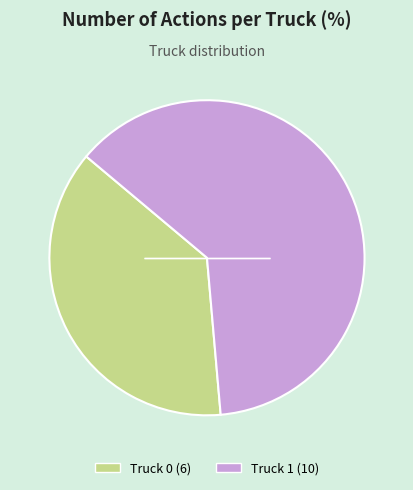

Do Truck 1 (10) and Truck 0 (6) together represent more than half of the pie?

Yes